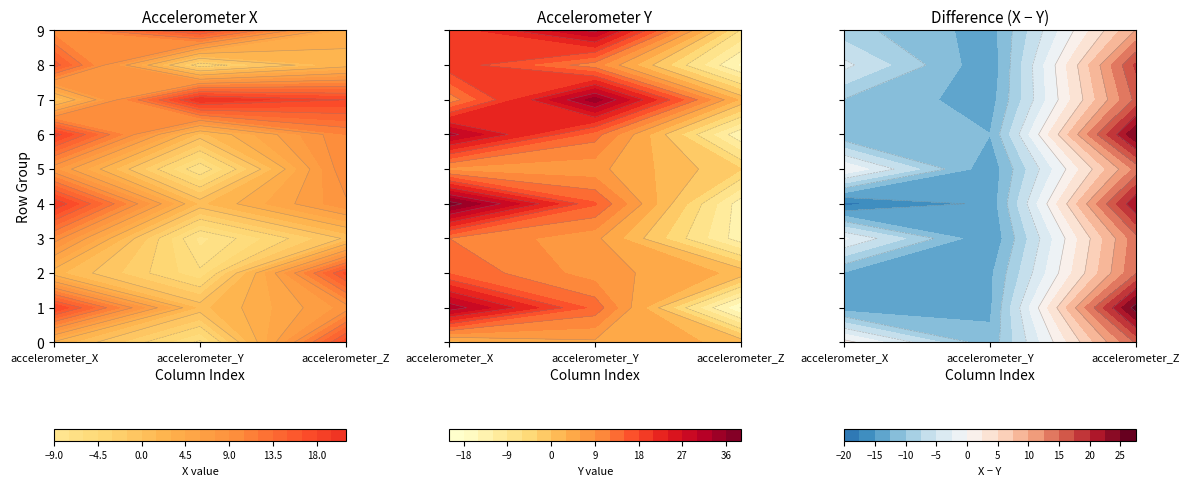

How many positive values does the accelerometer_Y series have?

23